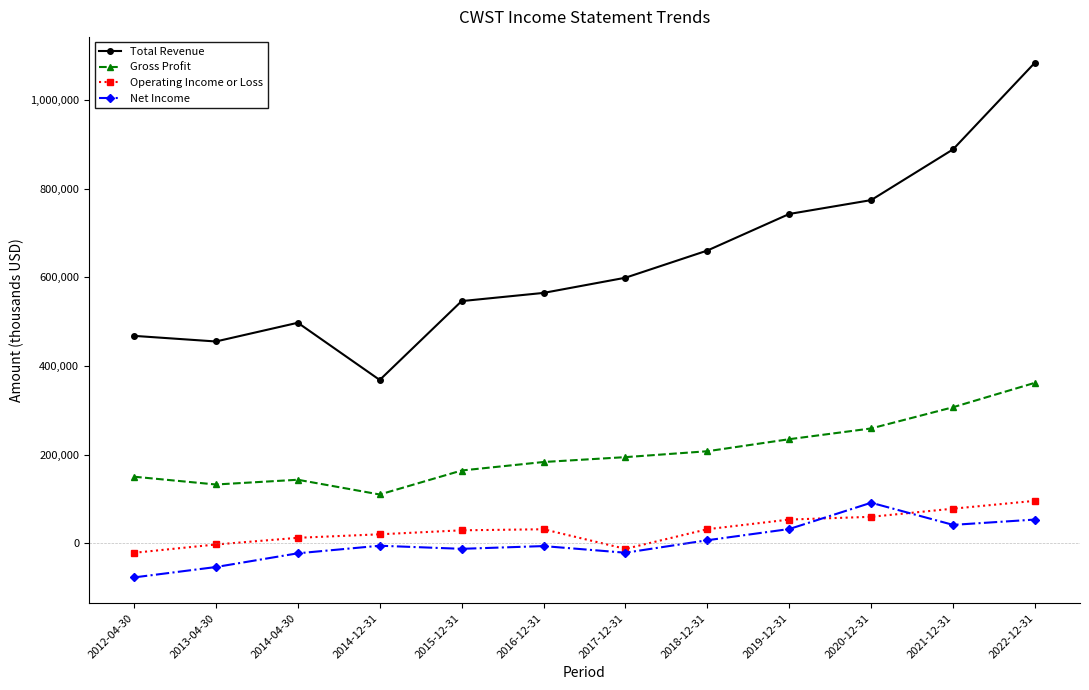

True or false: Operating Income or Loss and Gross Profit intersect in this chart.

False